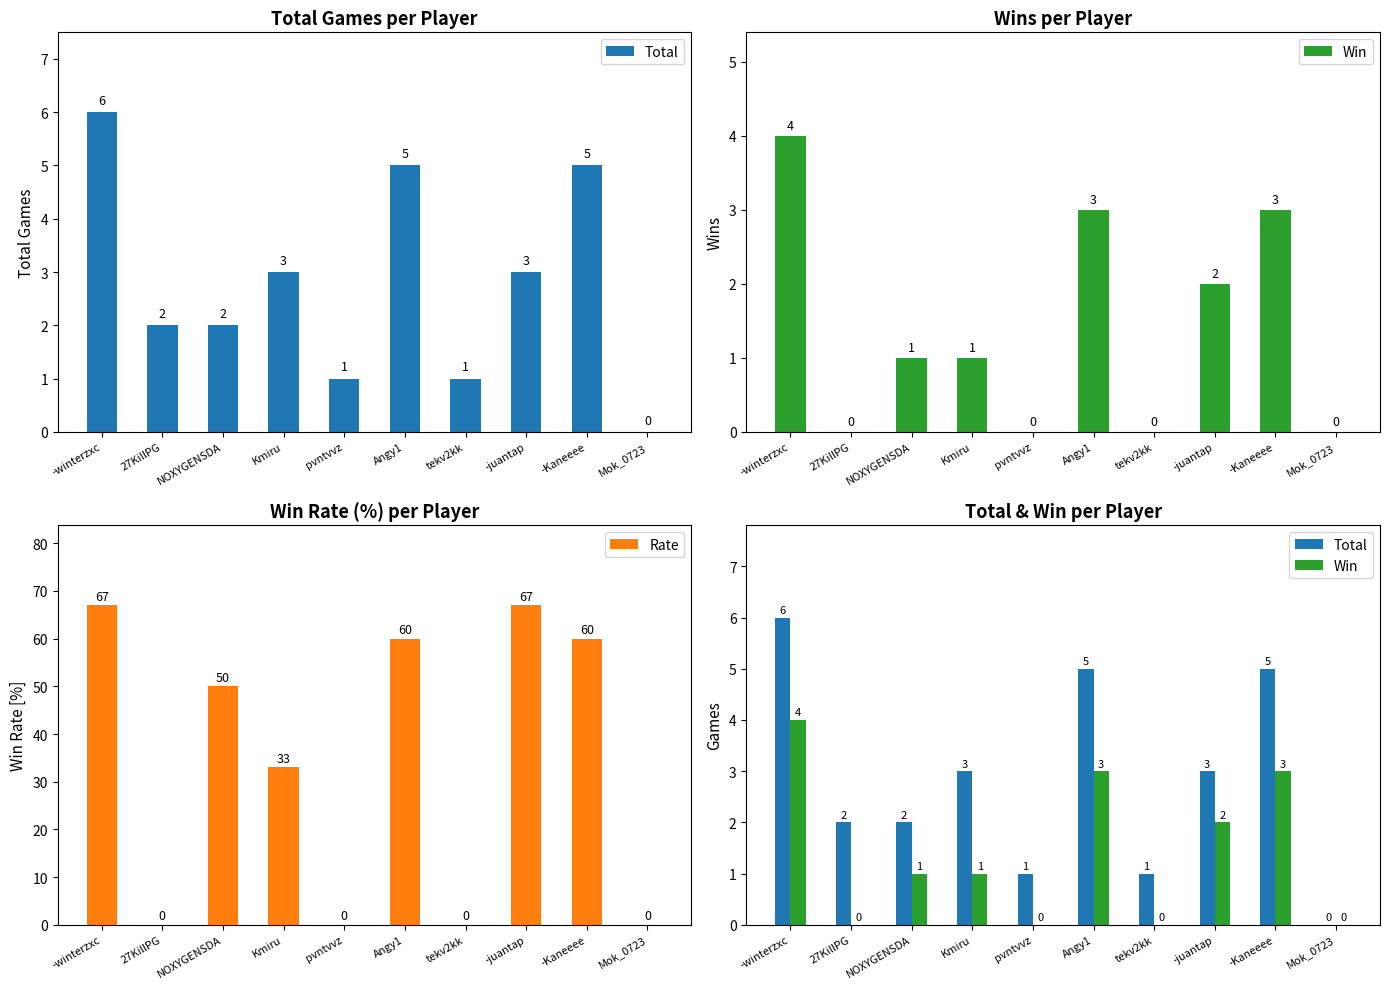

At 27KillPG, list the series in order from largest to smallest.

Total, Win, Rate